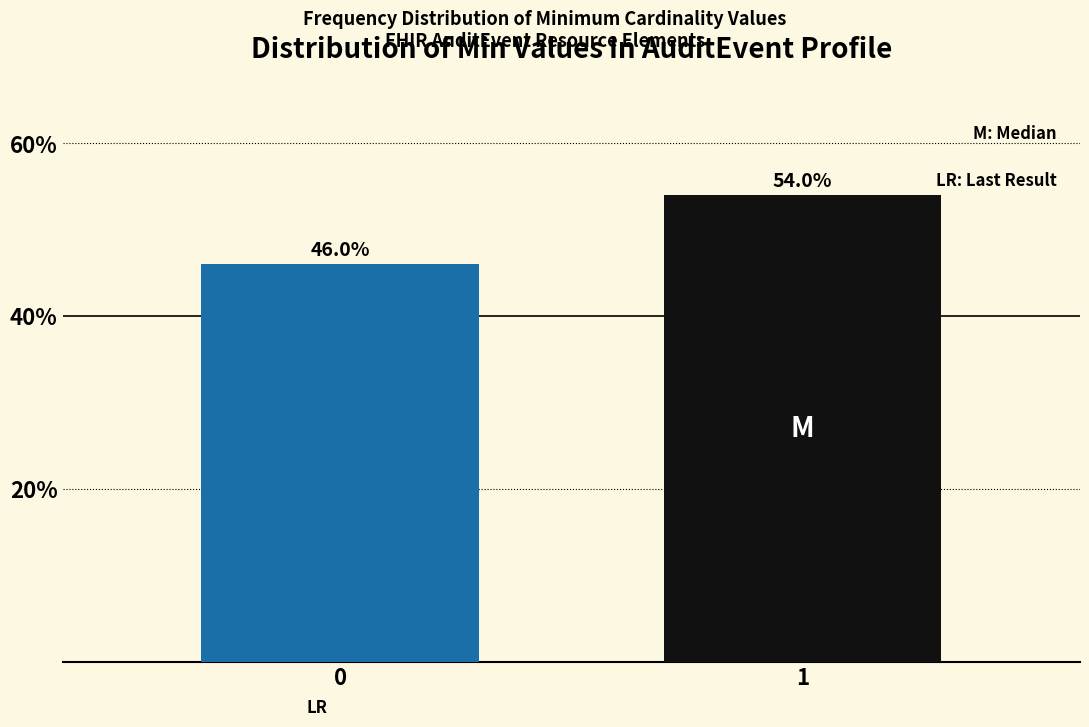

Reading left to right, transcribe all the data shown in this chart.

46.0	54.0